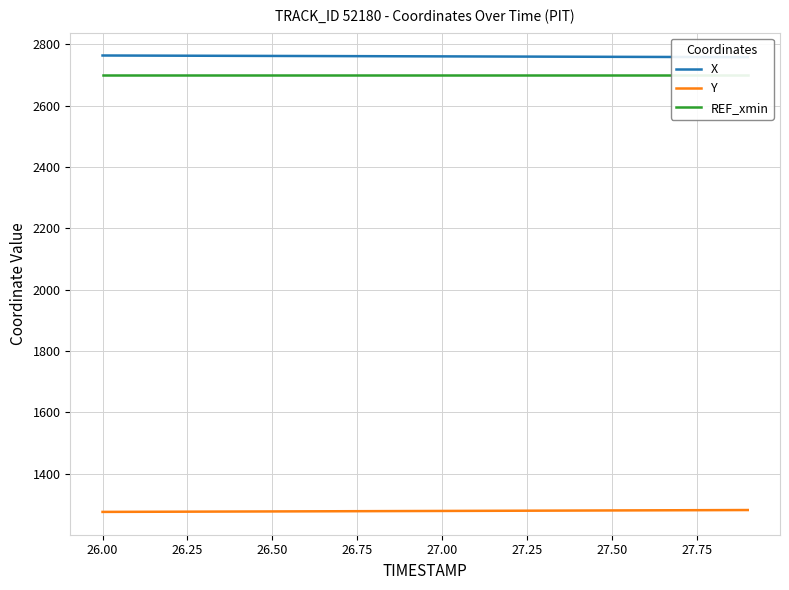

Does the chart have visible grid lines?

Yes